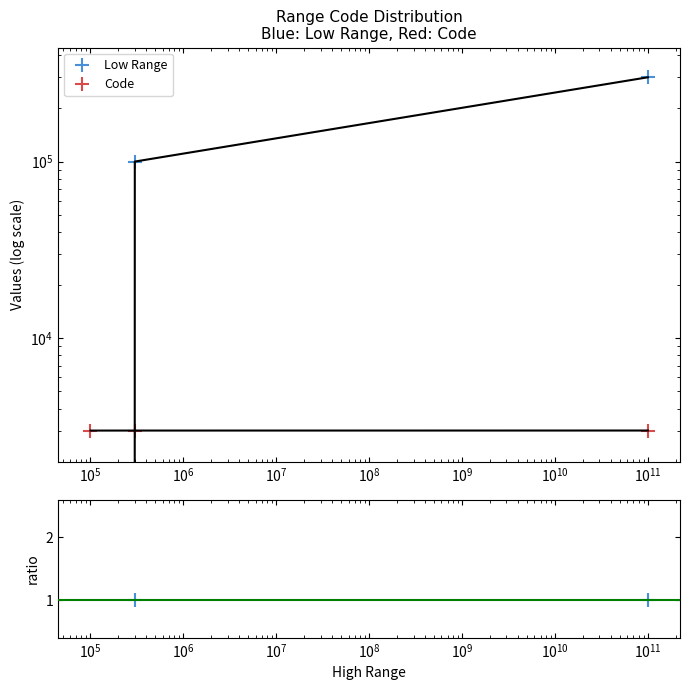

How many data points does each series have?

3